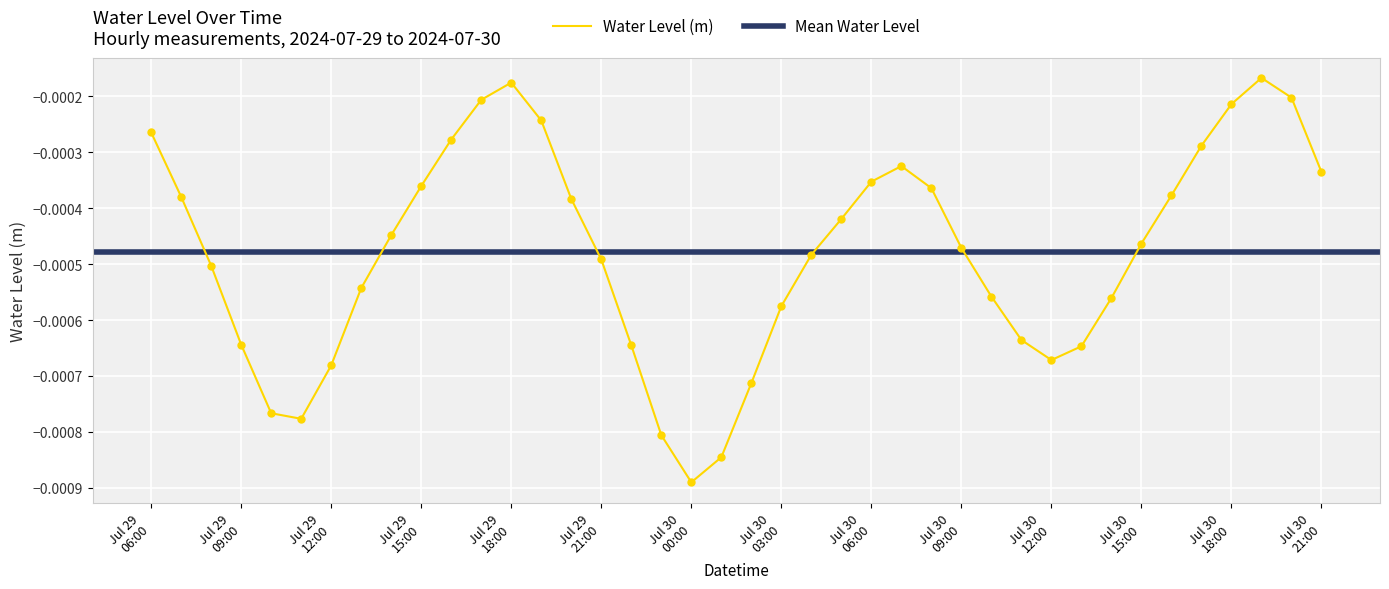

Which has a higher value, 2024-07-29 10:00:00 or 2024-07-29 14:00:00?

2024-07-29 14:00:00